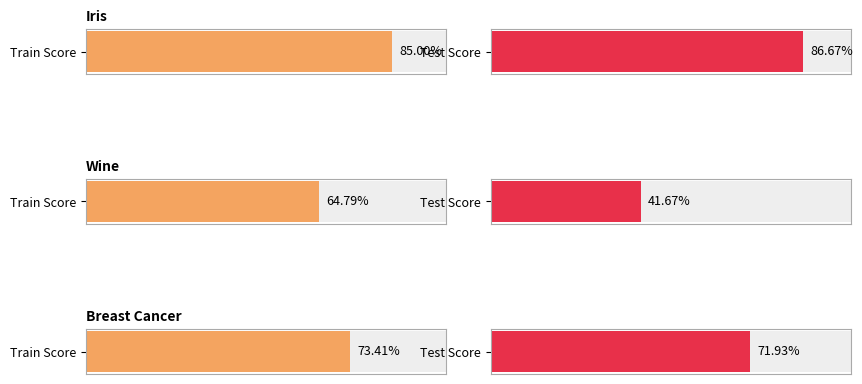

What is the average value of the Train Score series?

0.7